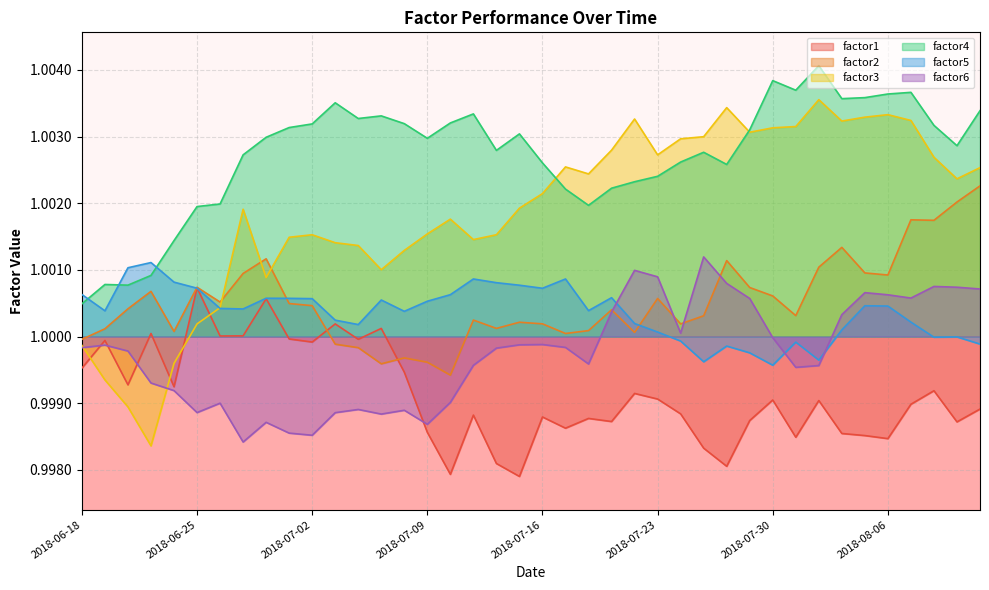

What are all the series names shown in the legend?

factor1, factor2, factor3, factor4, factor5, factor6